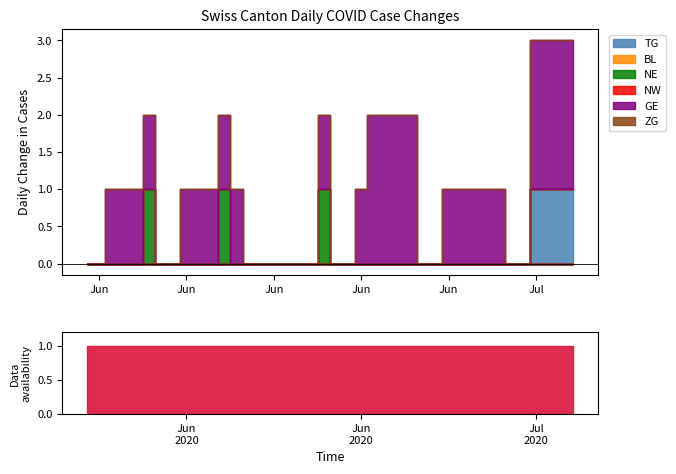

At 2020-06-26, list the series in order from smallest to largest.

TG, BL, NE, NW, ZG, GE